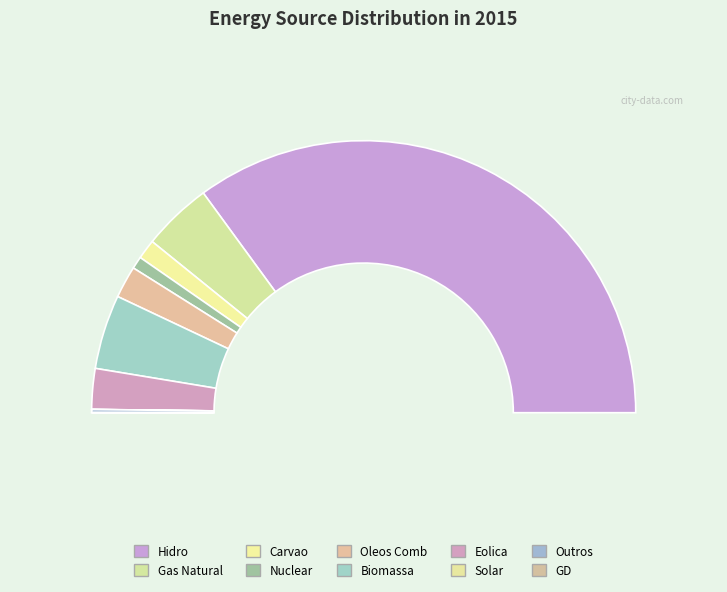

Is it true that Carvao is 9% of the pie?

False